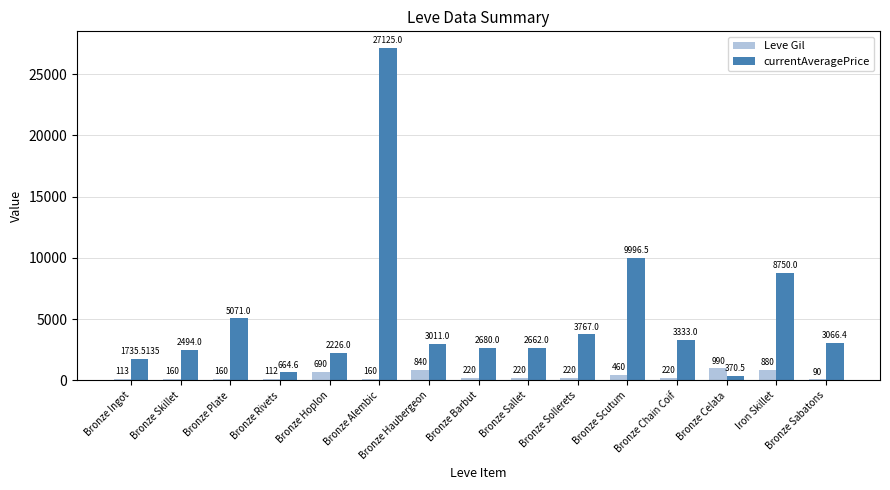

At which label does Leve Gil first exceed 220?

Bronze Hoplon